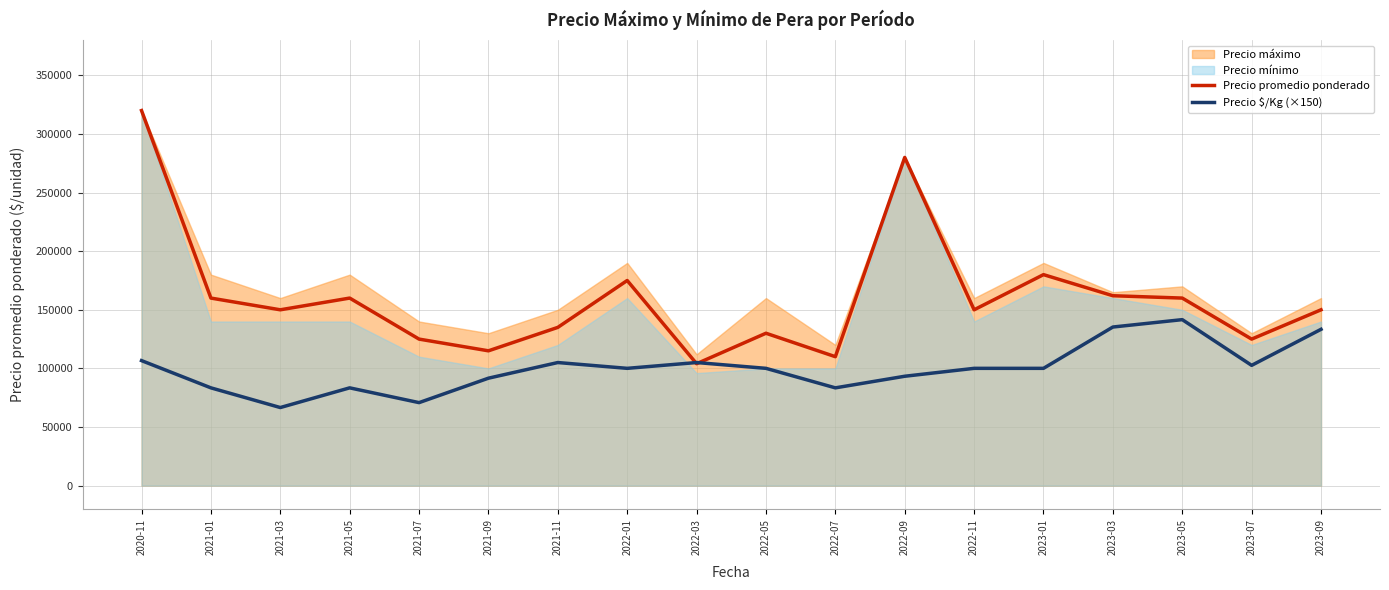

What is the difference between the maximum and minimum values in the Precio $/Kg (×150) series?

75000